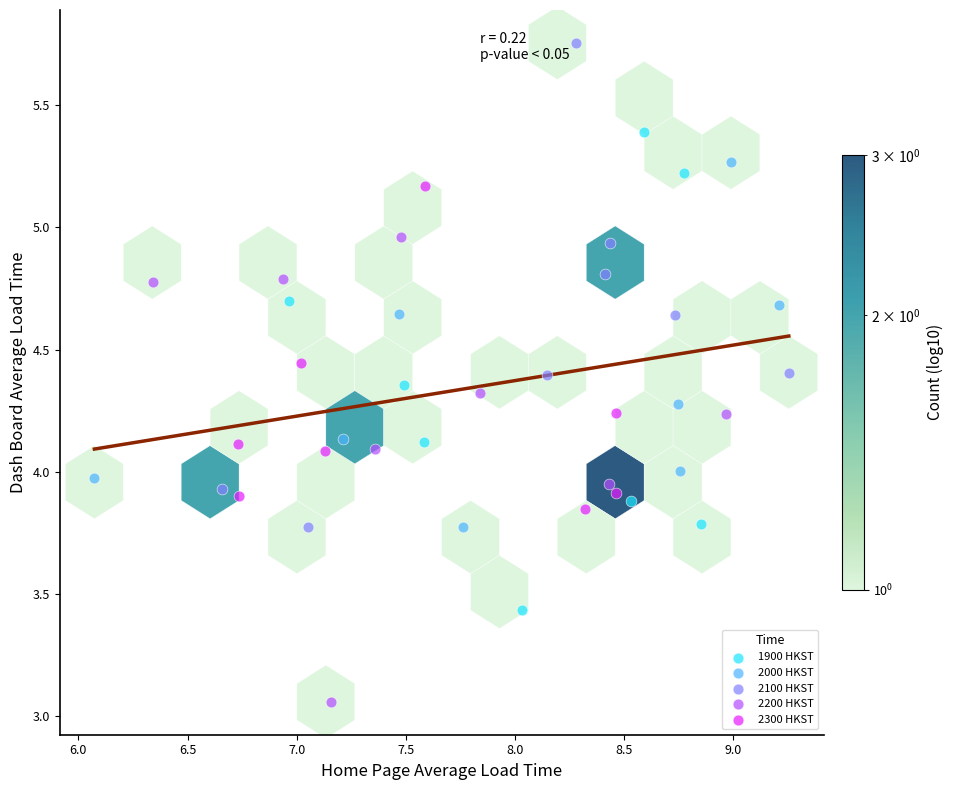

Which series contains the lowest Y value?

2200 HKST